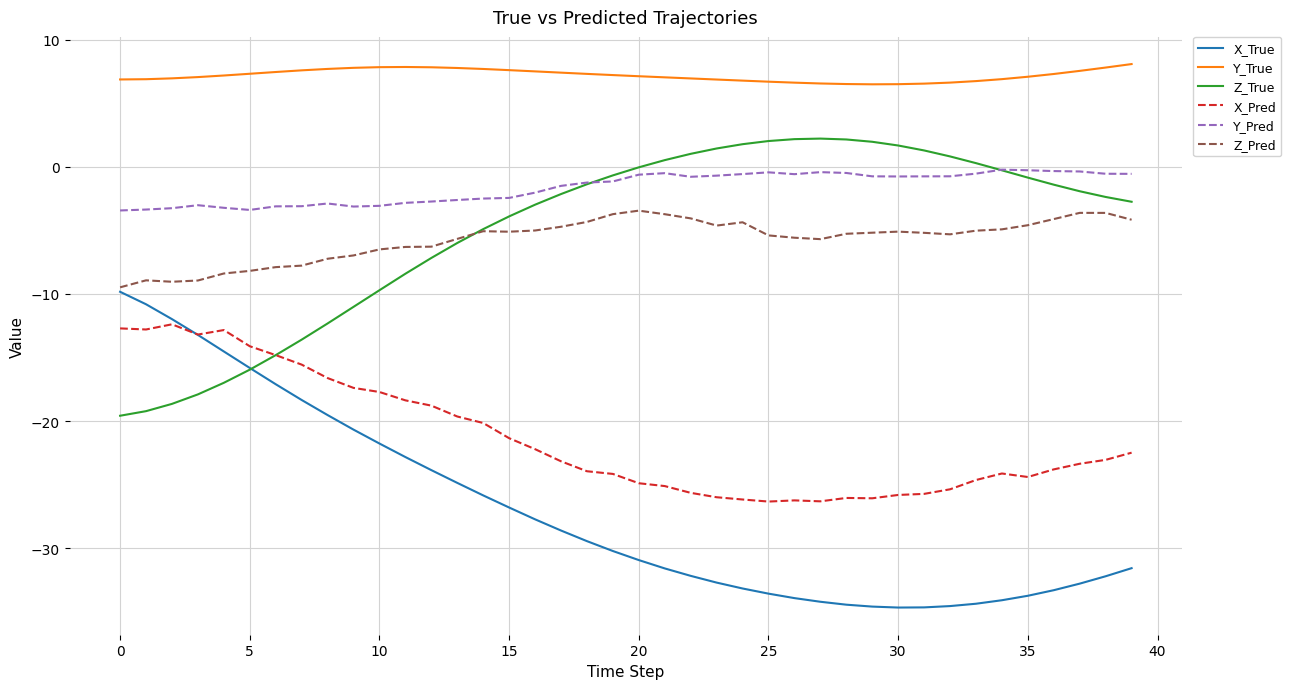

Which series has the largest total across all categories?

Y_True